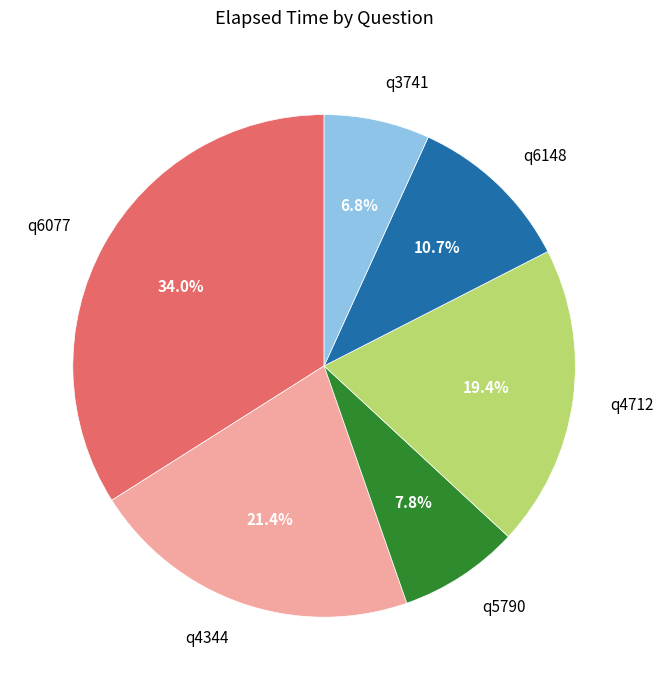

To the nearest percent, what is the difference between the largest and smallest slice percentages?

27%